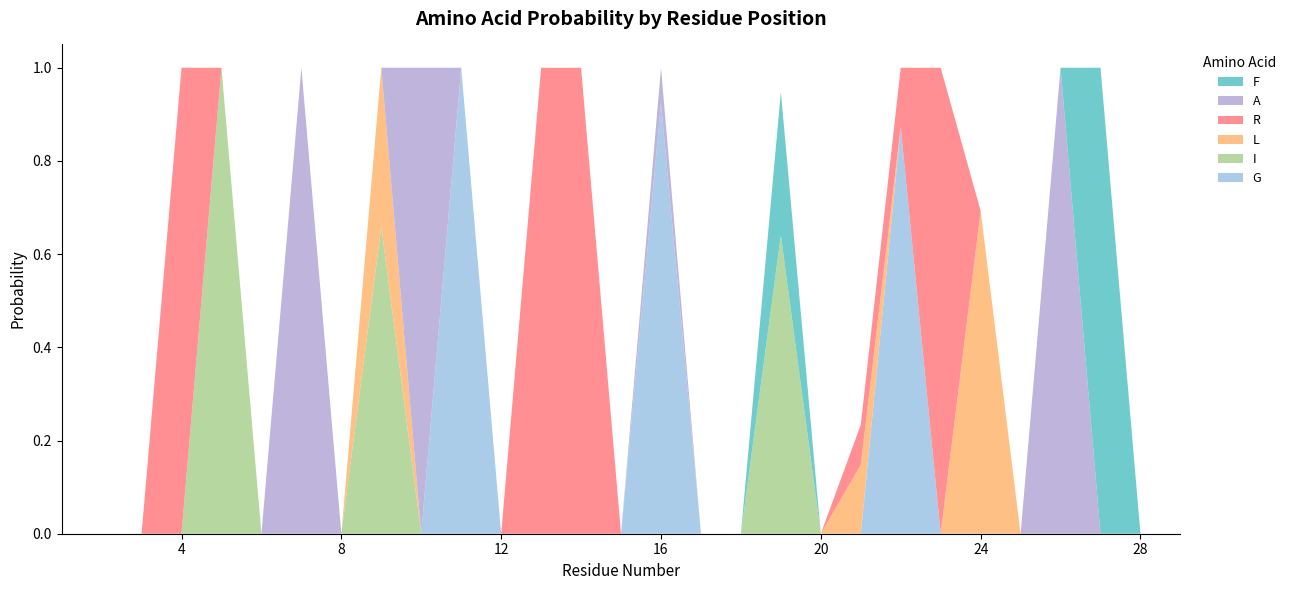

Reading left to right, list all the values displayed in this chart.

G: 0.0	0.0	0.0	0.0	0.0	0.0	0.0	0.0	0.0	0.0	1.0	0.0	0.0	0.0	0.0	0.9	0.0	0.0	0.0	0.0	0.0	0.9	0.0	0.0	0.0	0.0	0.0	0.0	0.0
I: 0.0	0.0	0.0	0.0	1.0	0.0	0.0	0.0	0.7	0.0	0.0	0.0	0.0	0.0	0.0	0.0	0.0	0.0	0.6	0.0	0.0	0.0	0.0	0.0	0.0	0.0	0.0	0.0	0.0
L: 0.0	0.0	0.0	0.0	0.0	0.0	0.0	0.0	0.3	0.0	0.0	0.0	0.0	0.0	0.0	0.0	0.0	0.0	0.0	0.0	0.1	0.0	0.0	0.7	0.0	0.0	0.0	0.0	0.0
R: 0.0	0.0	0.0	1.0	0.0	0.0	0.0	0.0	0.0	0.0	0.0	0.0	1.0	1.0	0.0	0.0	0.0	0.0	0.0	0.0	0.1	0.1	1.0	0.0	0.0	0.0	0.0	0.0	0.0
A: 0.0	0.0	0.0	0.0	0.0	0.0	1.0	0.0	0.0	1.0	0.0	0.0	0.0	0.0	0.0	0.1	0.0	0.0	0.0	0.0	0.0	0.0	0.0	0.0	0.0	1.0	0.0	0.0	0.0
F: 0.0	0.0	0.0	0.0	0.0	0.0	0.0	0.0	0.0	0.0	0.0	0.0	0.0	0.0	0.0	0.0	0.0	0.0	0.3	0.0	0.0	0.0	0.0	0.0	0.0	0.0	1.0	0.0	0.0